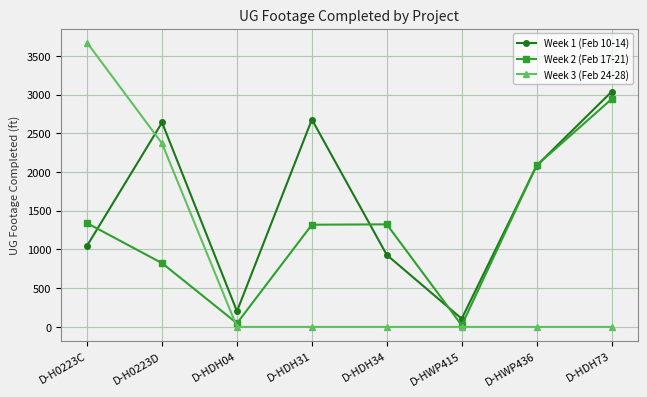

How many data points does each series have?

8